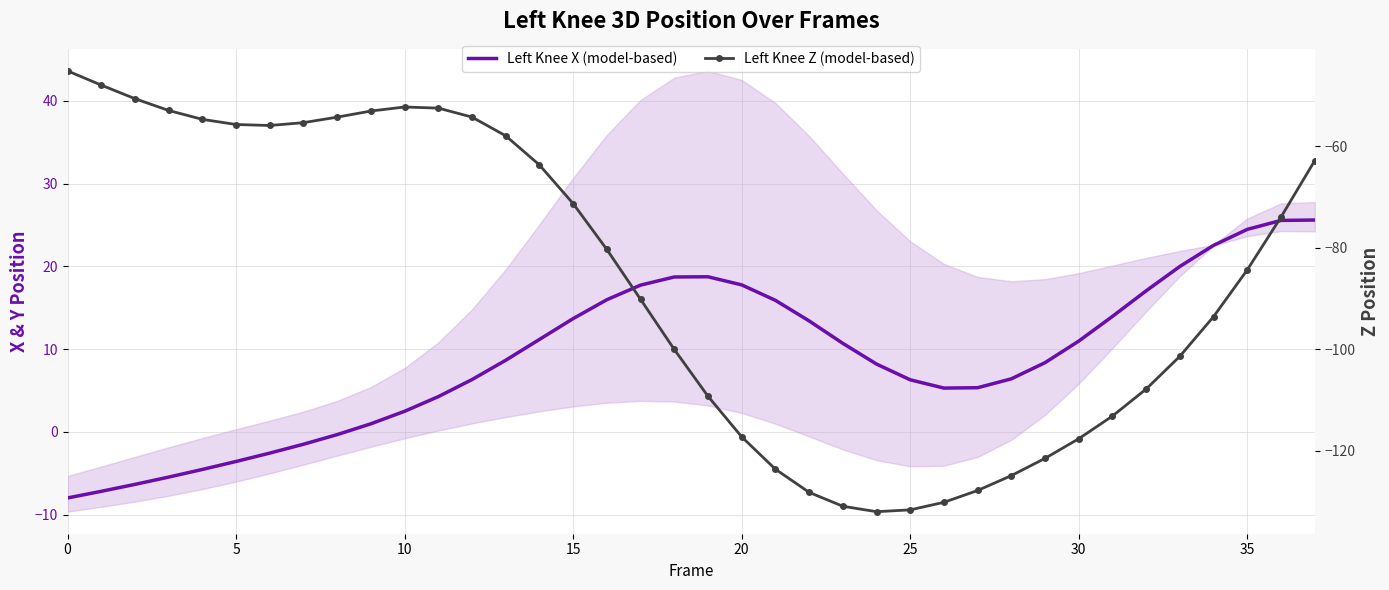

What is the greatest value displayed?

25.6